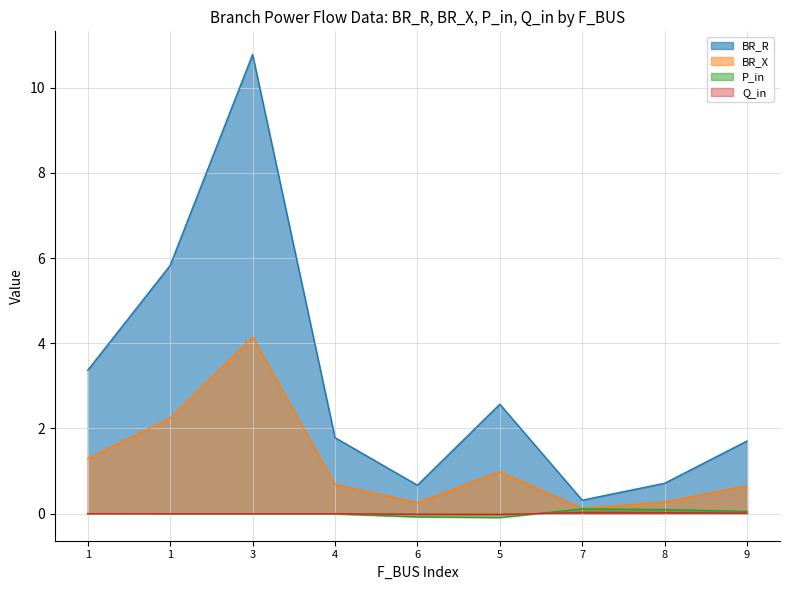

What is the difference between the maximum and minimum values in the BR_R series?

10.5